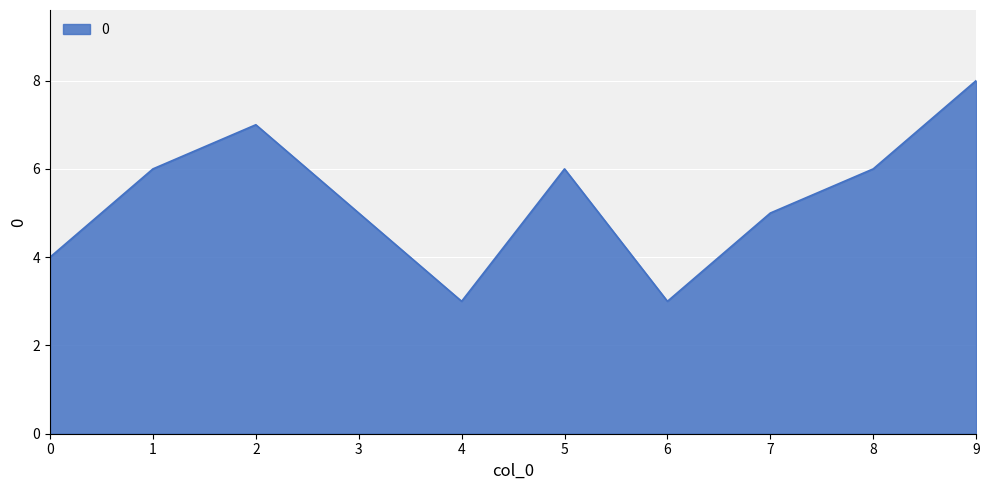

What is the approximate value at 0?

4